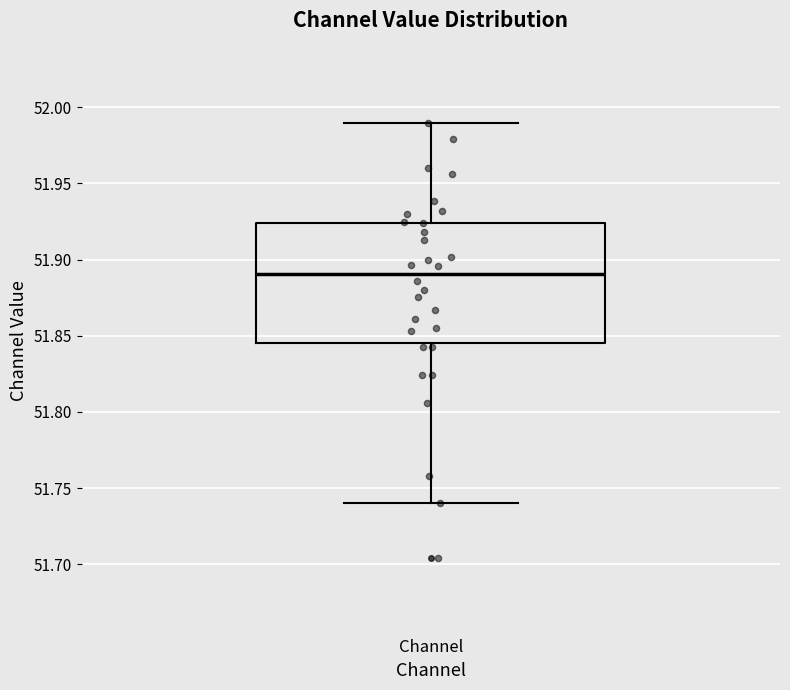

Transcribe this box plot: give where the median line is, the range the box spans, and where the two whiskers end, as read against the y-axis. The values are not printed on the chart, so give them approximately, as read against the axis.

median 51.890, box 51.845 to 51.925, whiskers 51.740 to 51.990